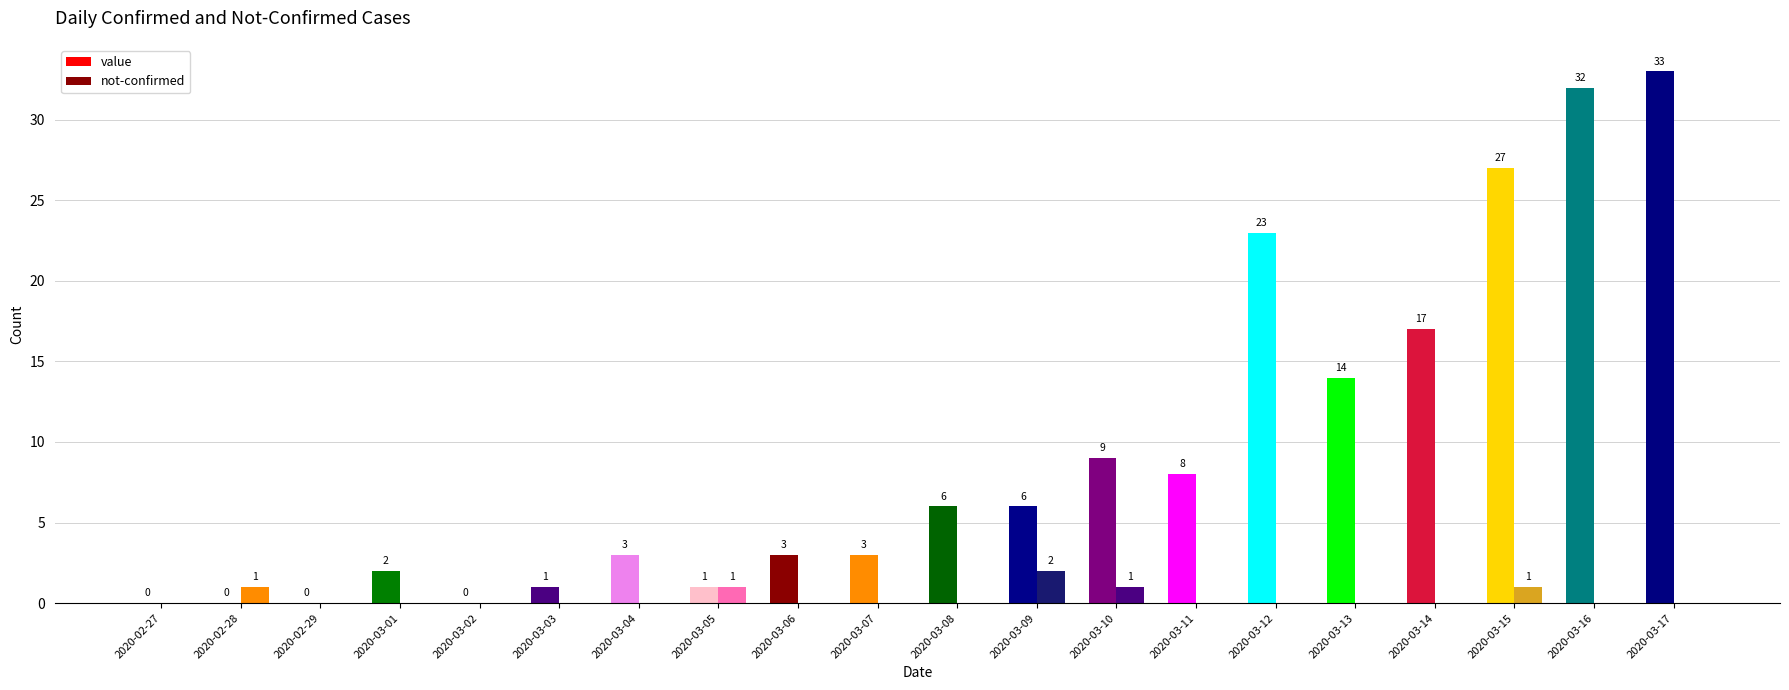

Is it true that not-confirmed equals 2 at 2020-03-09?

True